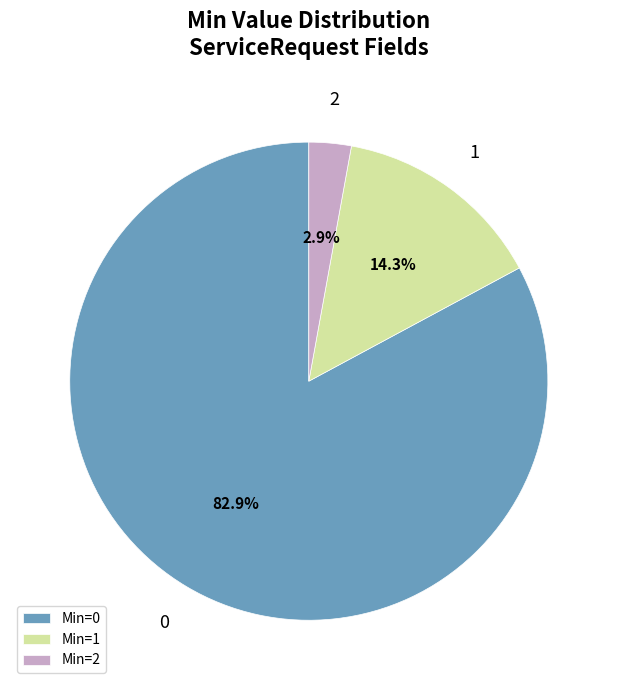

What is the total percentage of Min=0 and Min=2?

85.7%